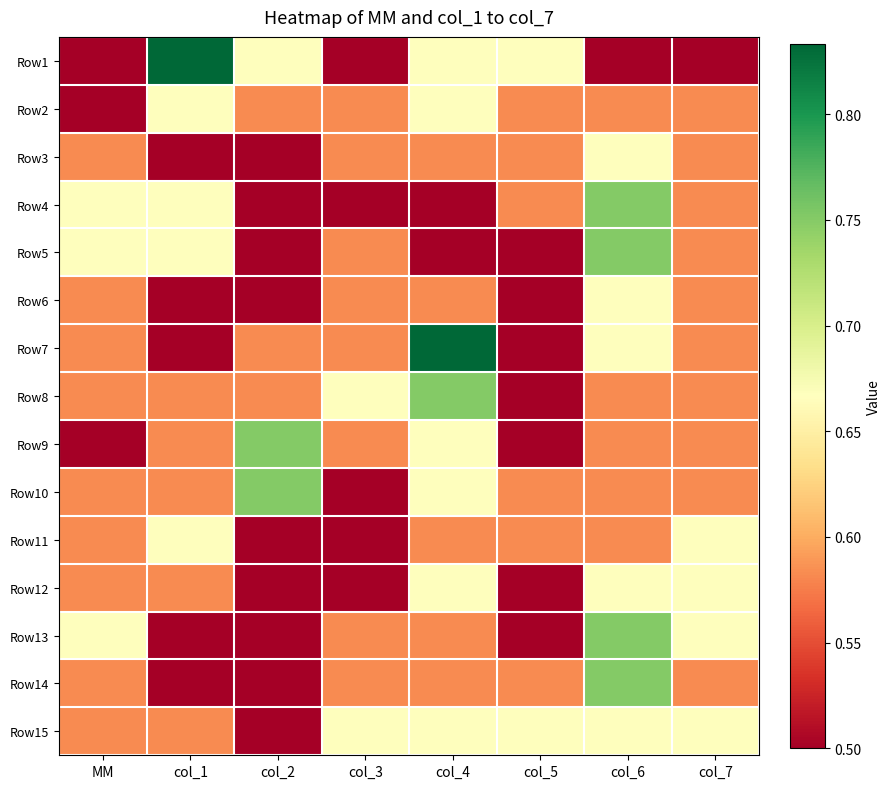

What is the spread (max minus min) of values at col_3?

0.2